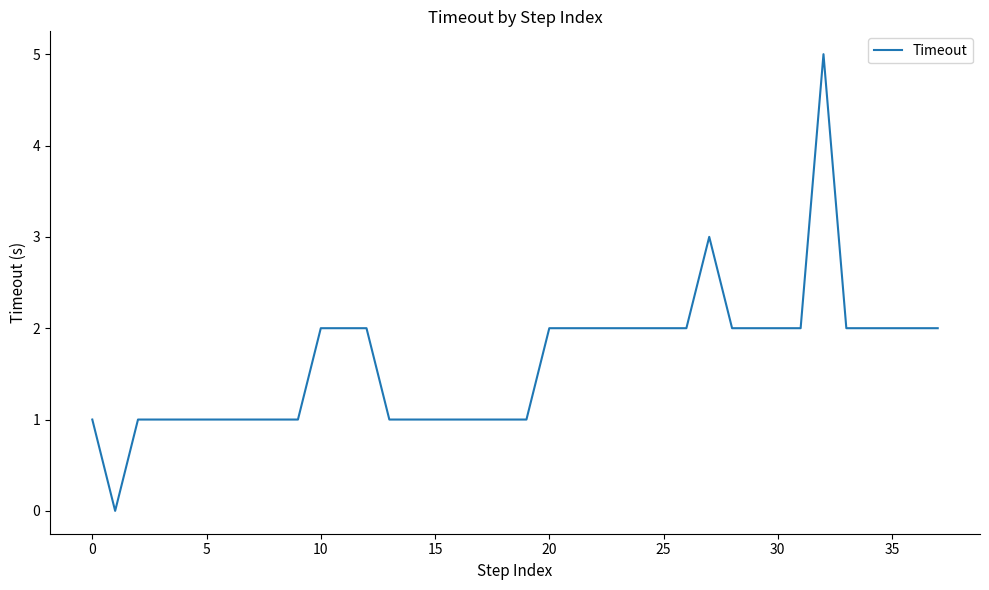

What is the greatest value displayed?

5